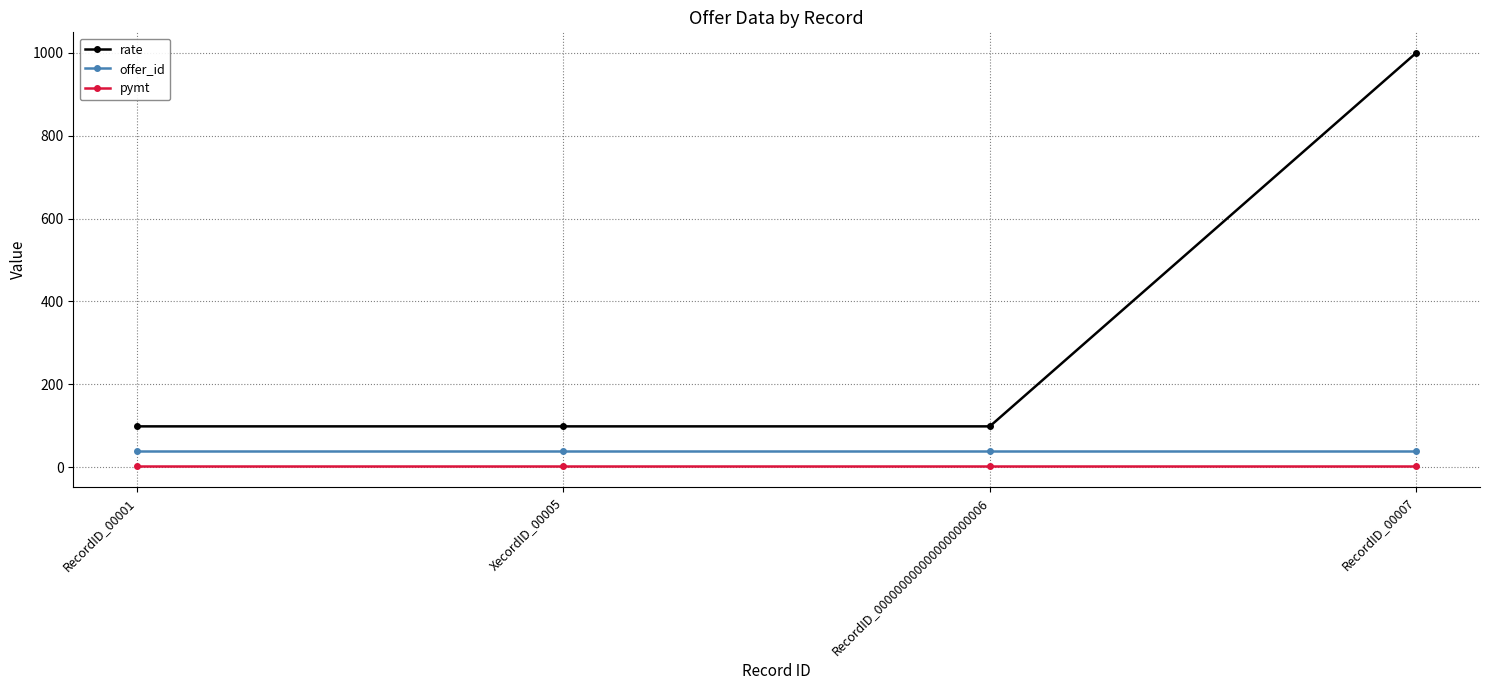

True or false: offer_id and pymt cross at least once.

False